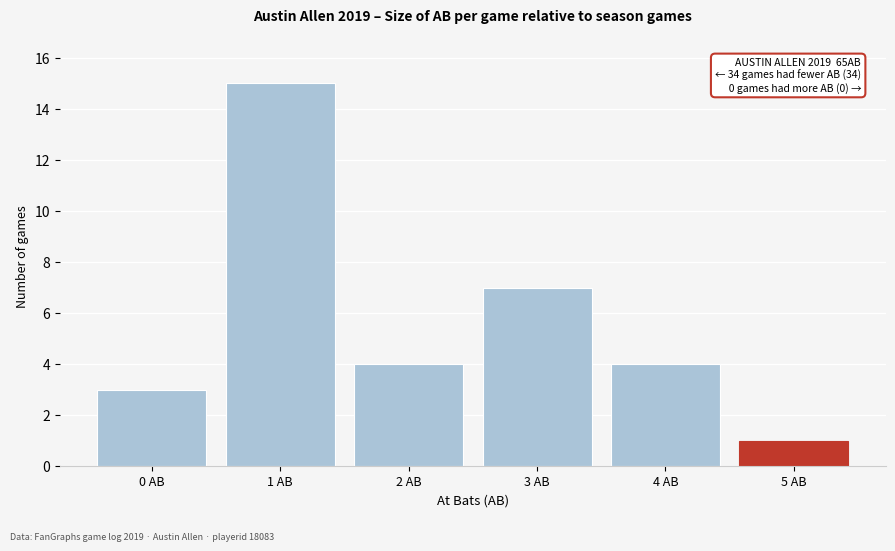

Reading left to right, extract all data points from this chart.

0 AB=3	1 AB=15	2 AB=4	3 AB=7	4 AB=4	5 AB=1